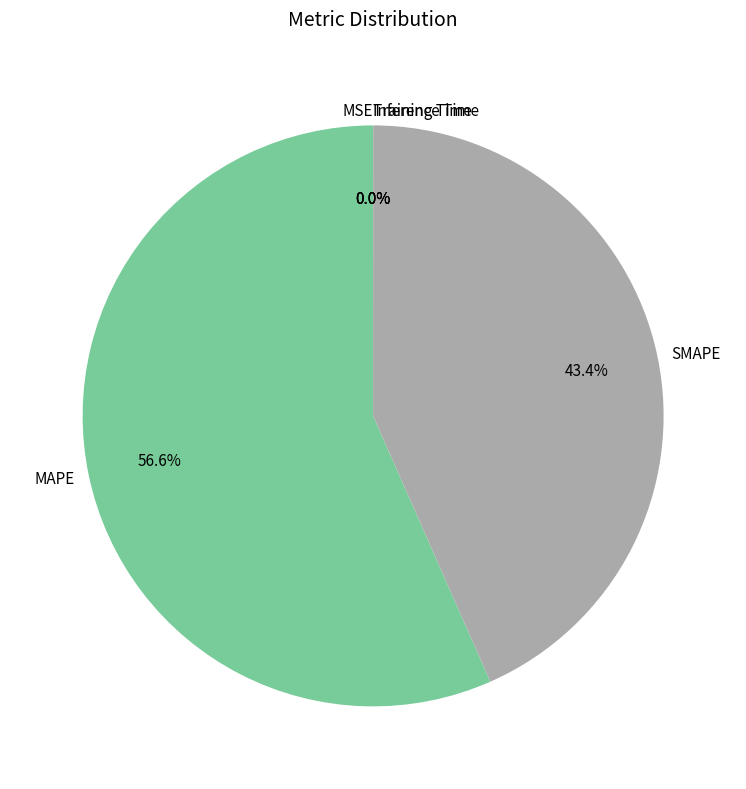

Is there any slice that represents more than half of the pie?

Yes